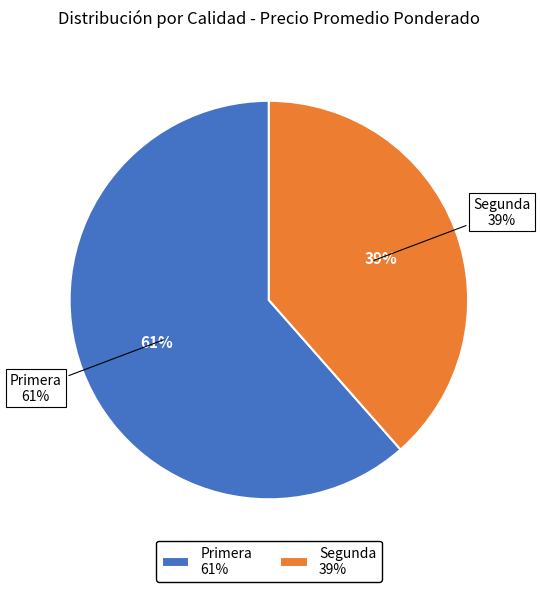

What is the largest slice in the pie chart?

Primera